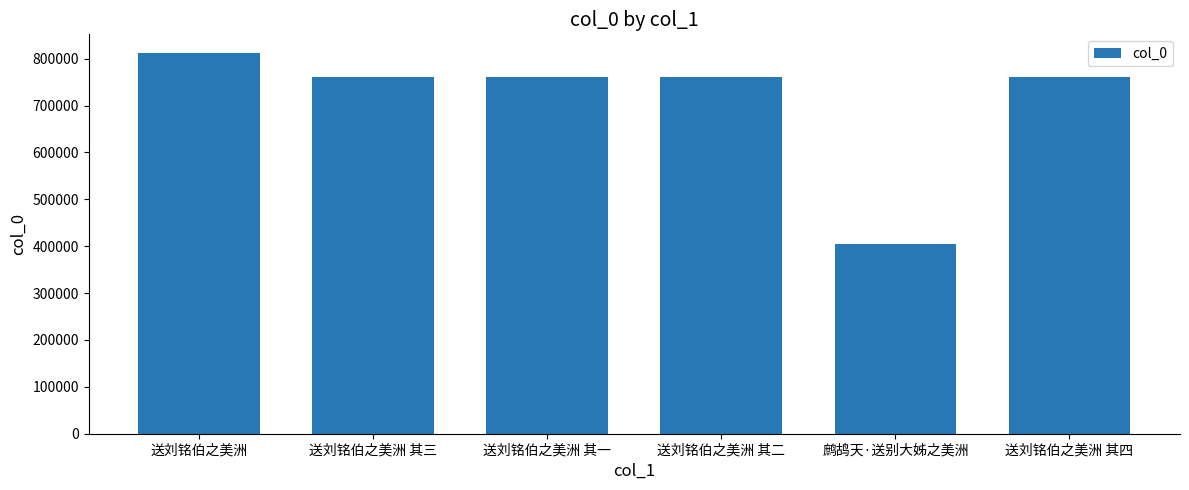

What is the approximate value at 送刘铭伯之美洲 其一?

760263